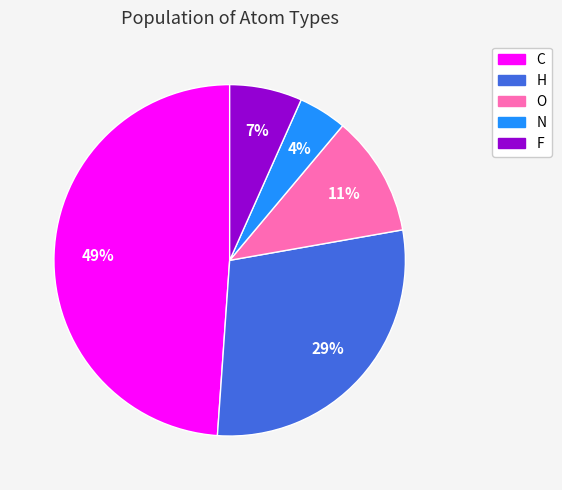

To the nearest percent, what is the combined percentage of F and H?

36%